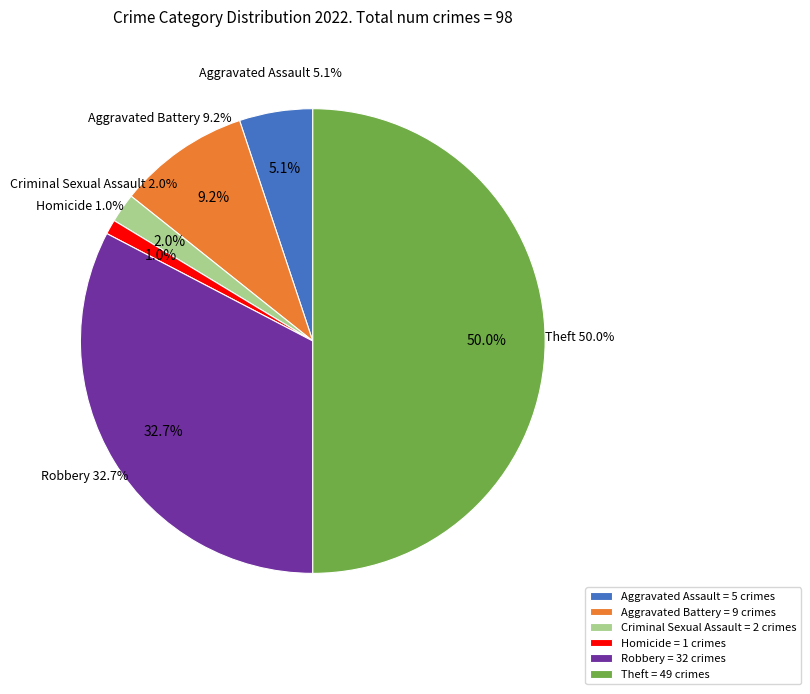

Does any single category account for the majority?

No